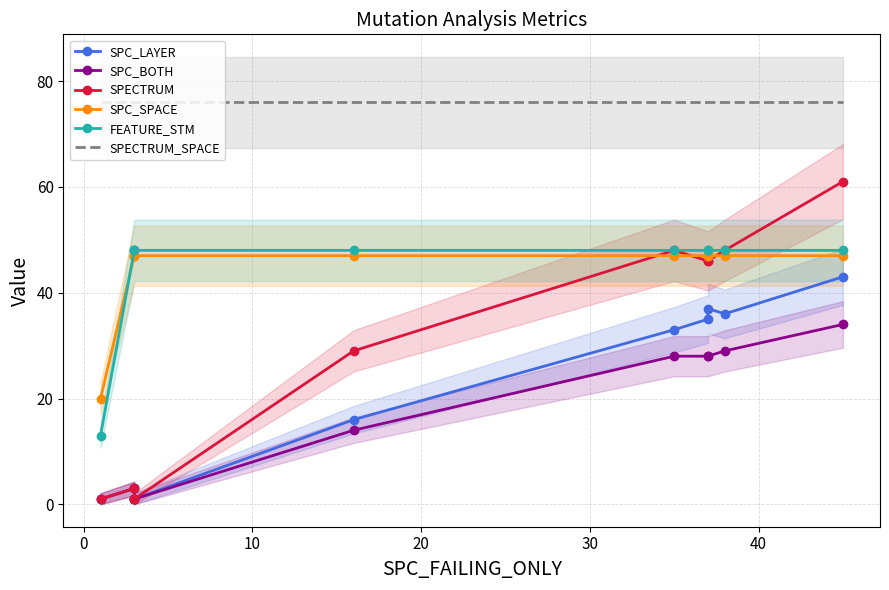

True or false: SPC_LAYER and SPC_SPACE intersect in this chart.

False